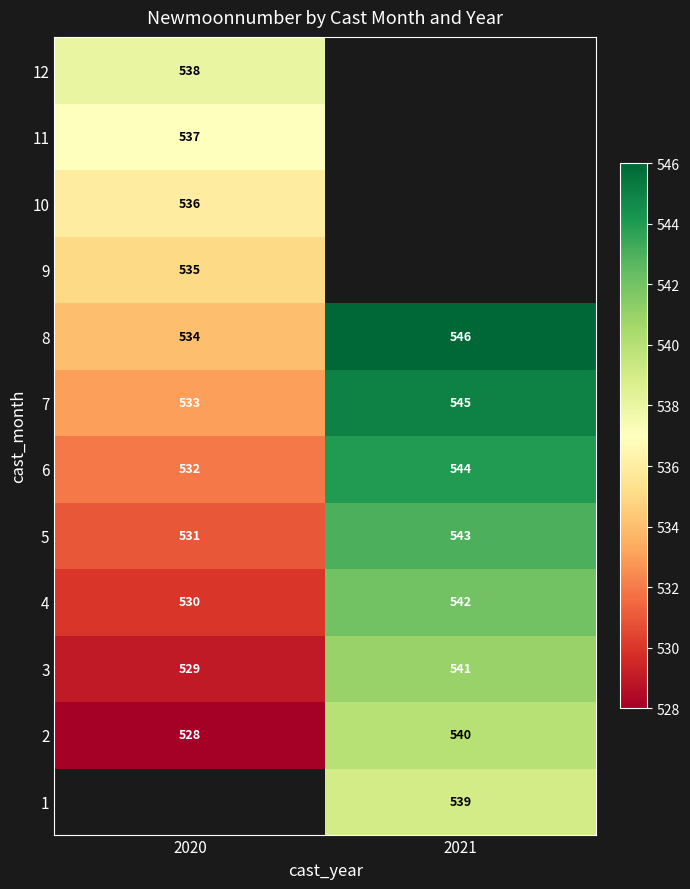

What is the average value of the 7 series?

539